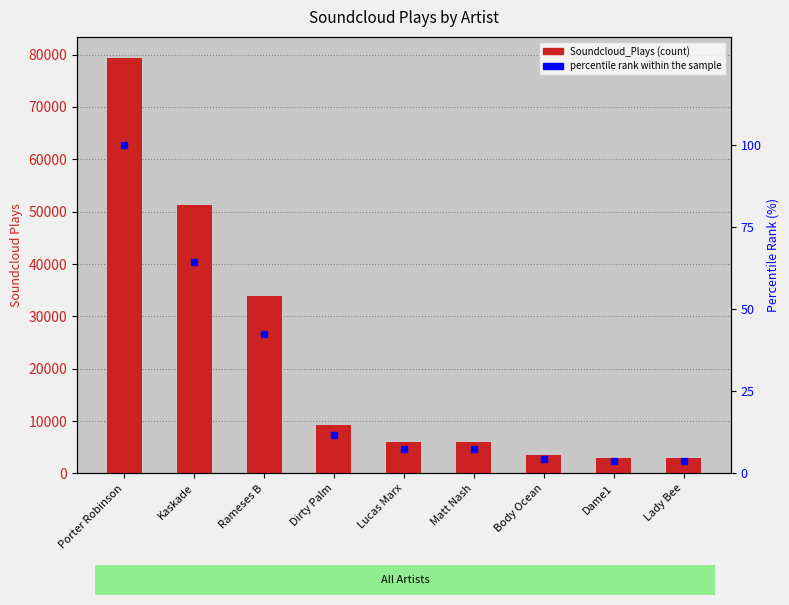

What position from the left is Dirty Palm?

4